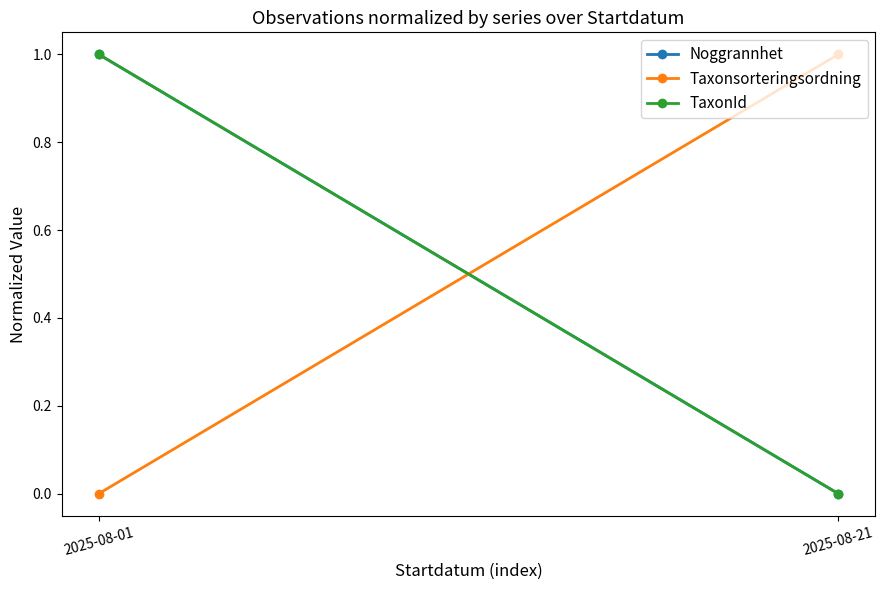

Is the value of Noggrannhet at 2025-08-01 greater than the value of TaxonId at 2025-08-21?

Yes